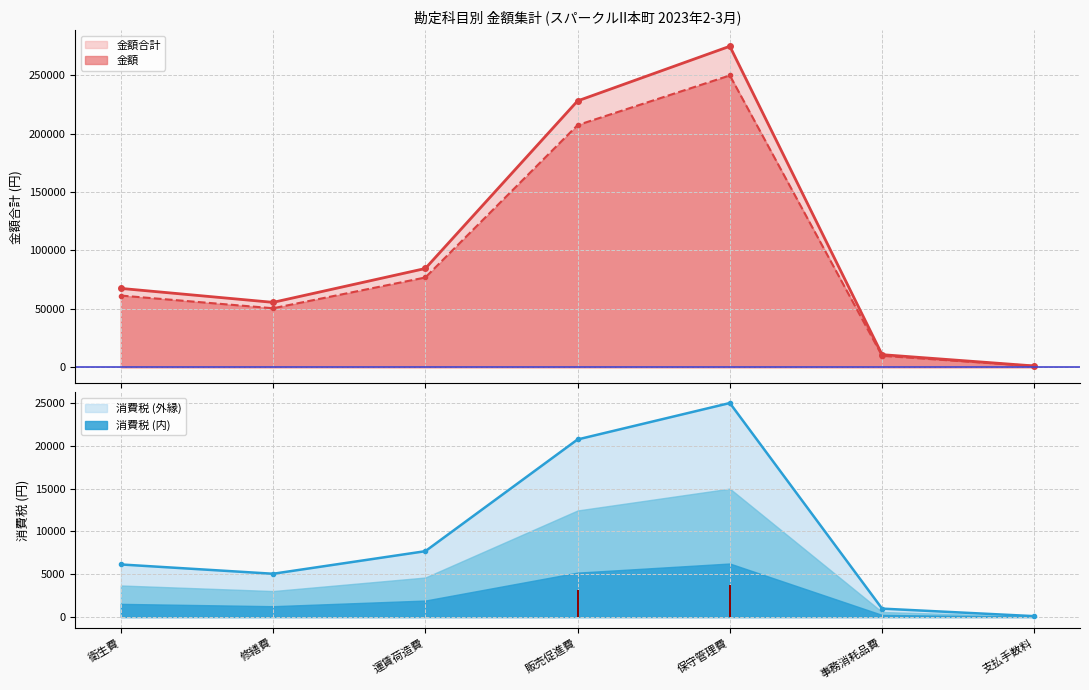

At how many categories does at least one series exceed 100969?

2